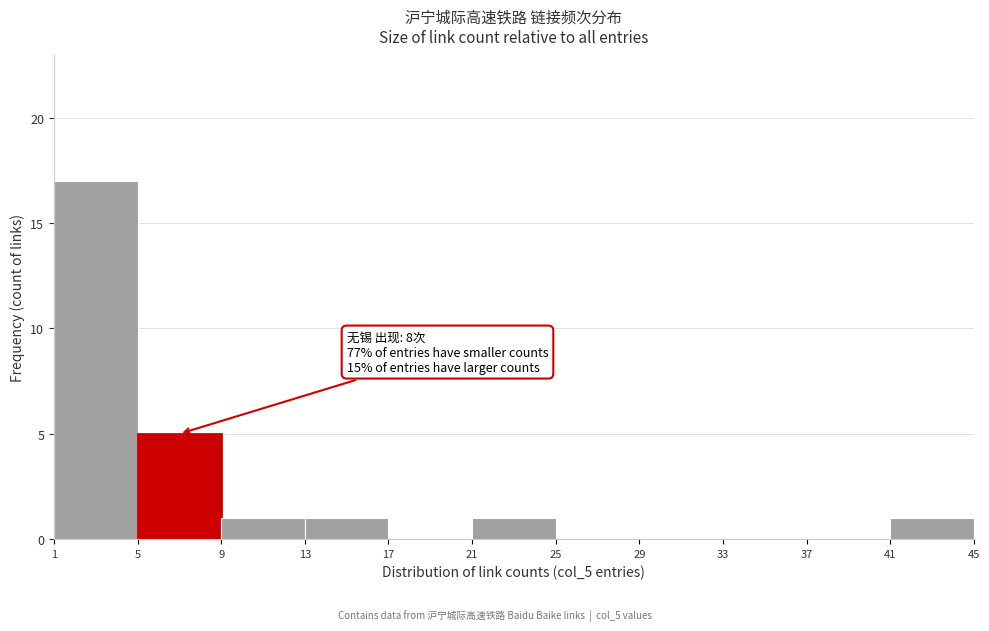

Which range on the x-axis has the tallest bar?

1 to 5